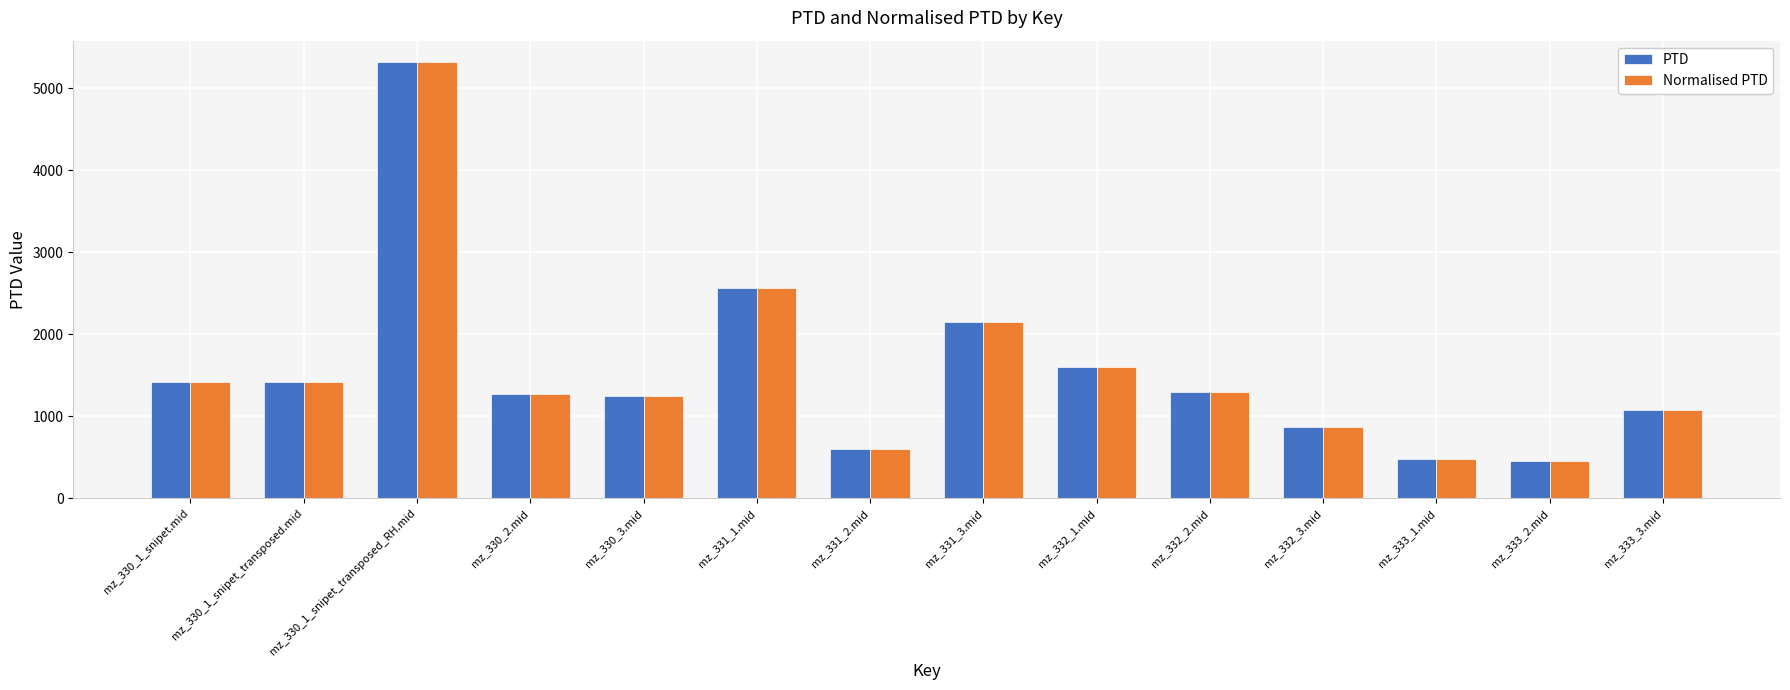

What is the average value of the Normalised PTD series?

1554.8